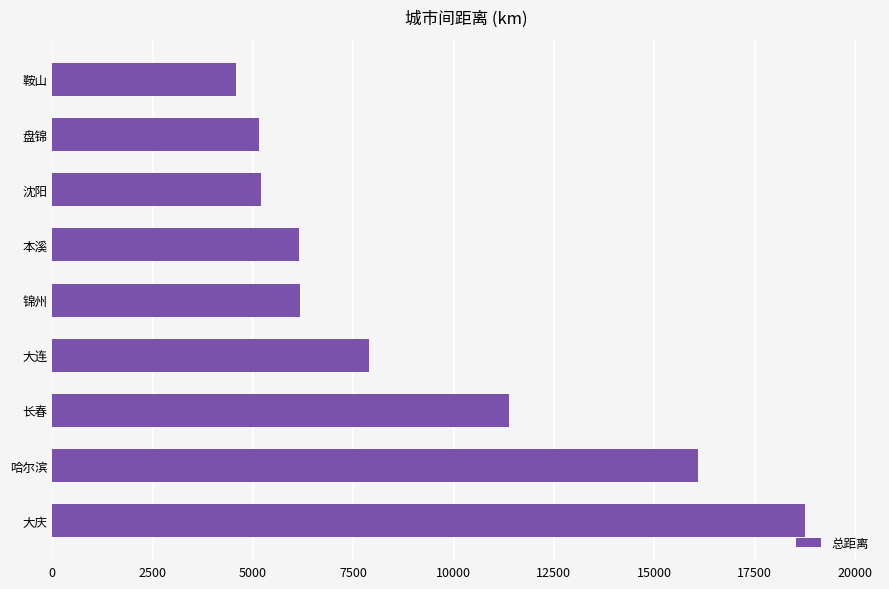

The chart shows a value of 5157 at 盘锦. True or false?

True